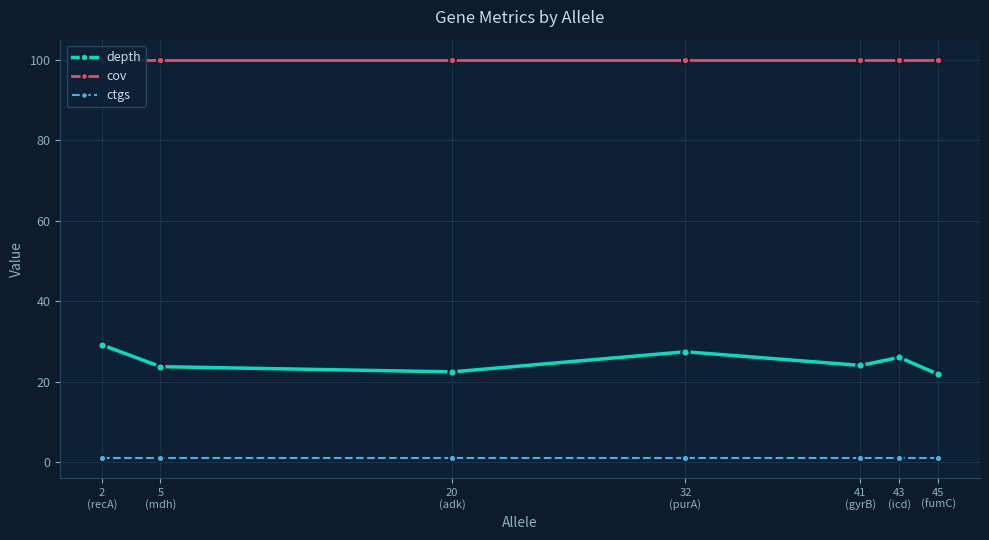

Is the value of cov at 20
(adk) greater than the value of ctgs at 43
(icd)?

Yes